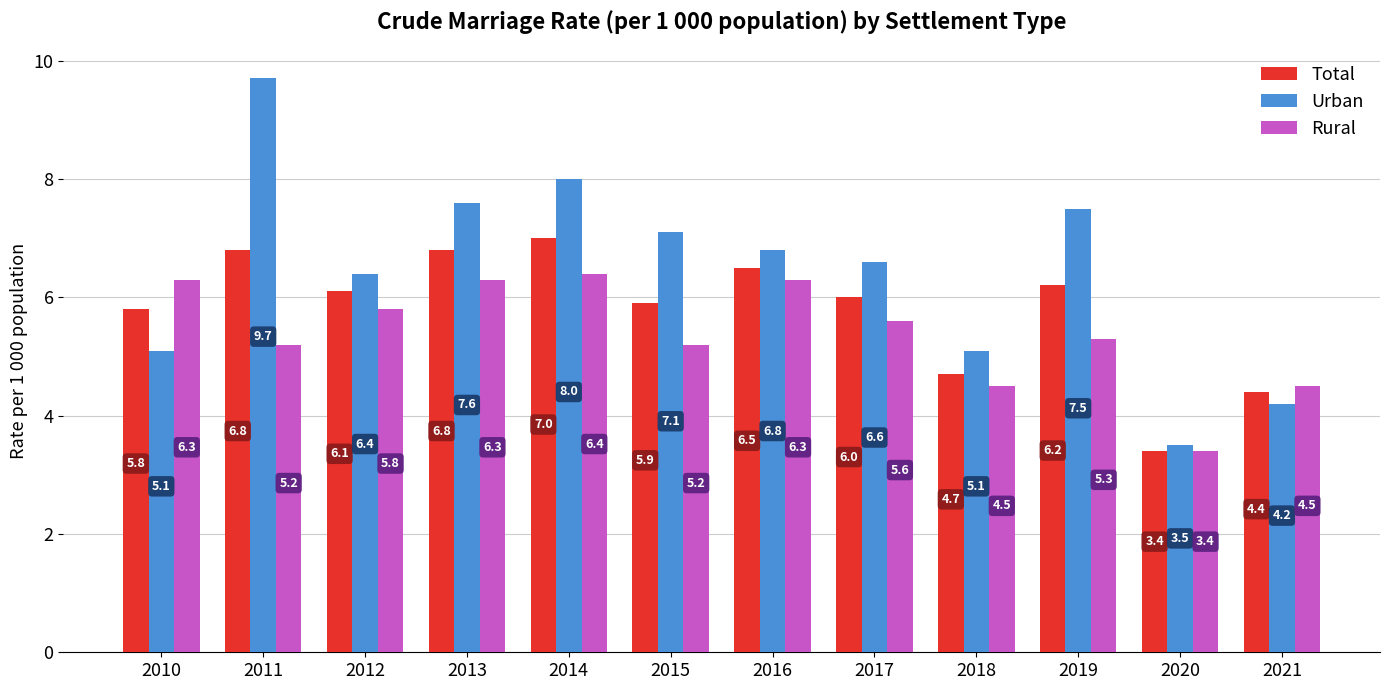

Which series changed the most between 2013 and 2018?

Urban